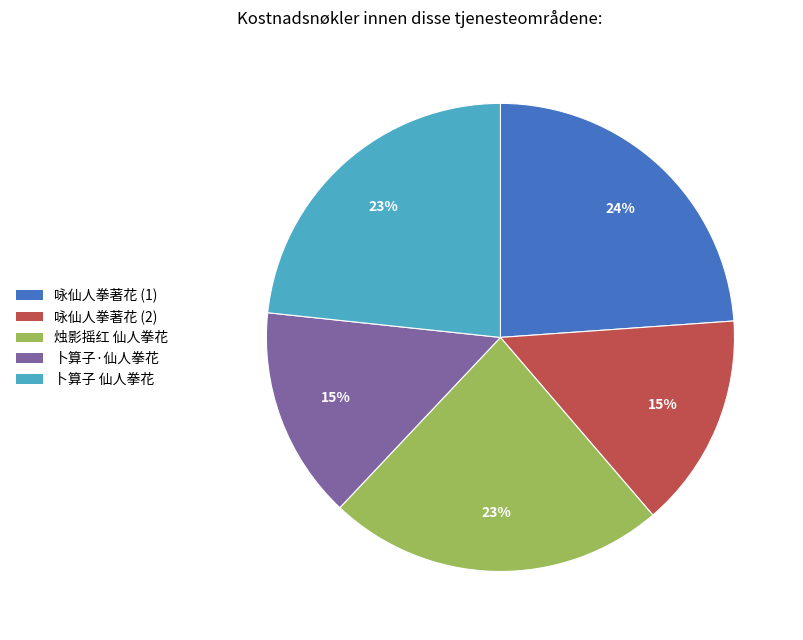

What is the largest slice in the pie chart?

咏仙人拳著花 (1)